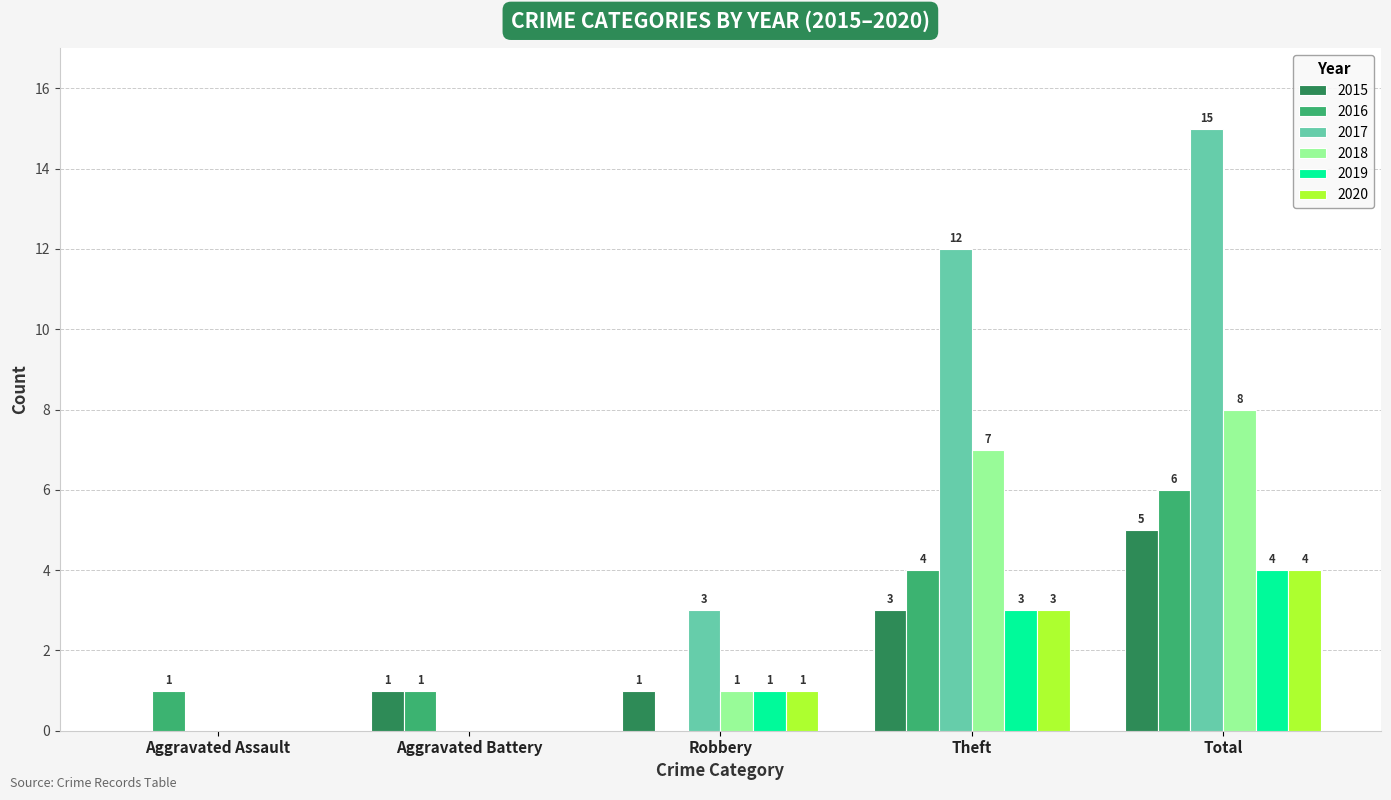

True or false: 2020 has a value of 2 at Aggravated Battery.

False